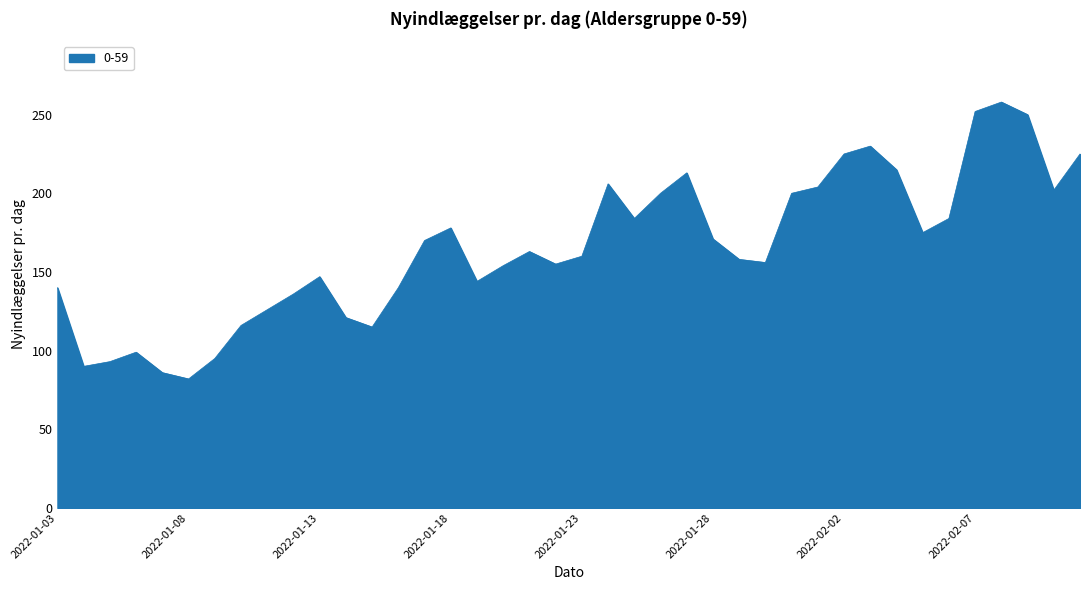

What is the difference between the maximum and minimum values?

176